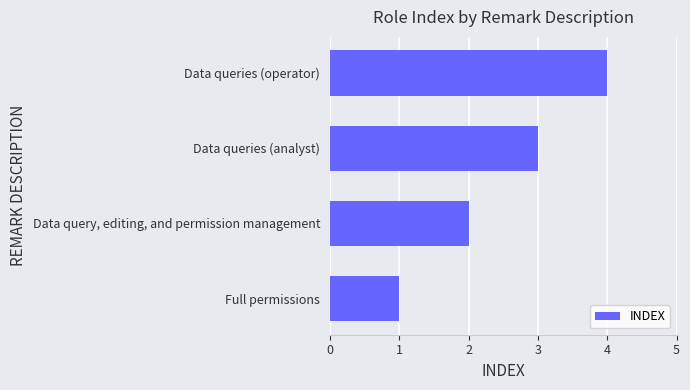

What is the sum of all values?

10